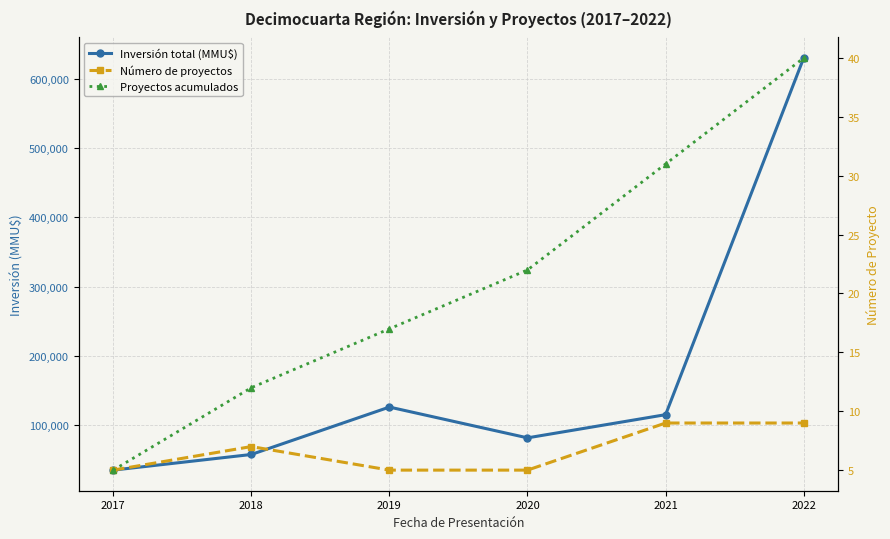

What is the spread (max minus min) of values at 2019?

125884